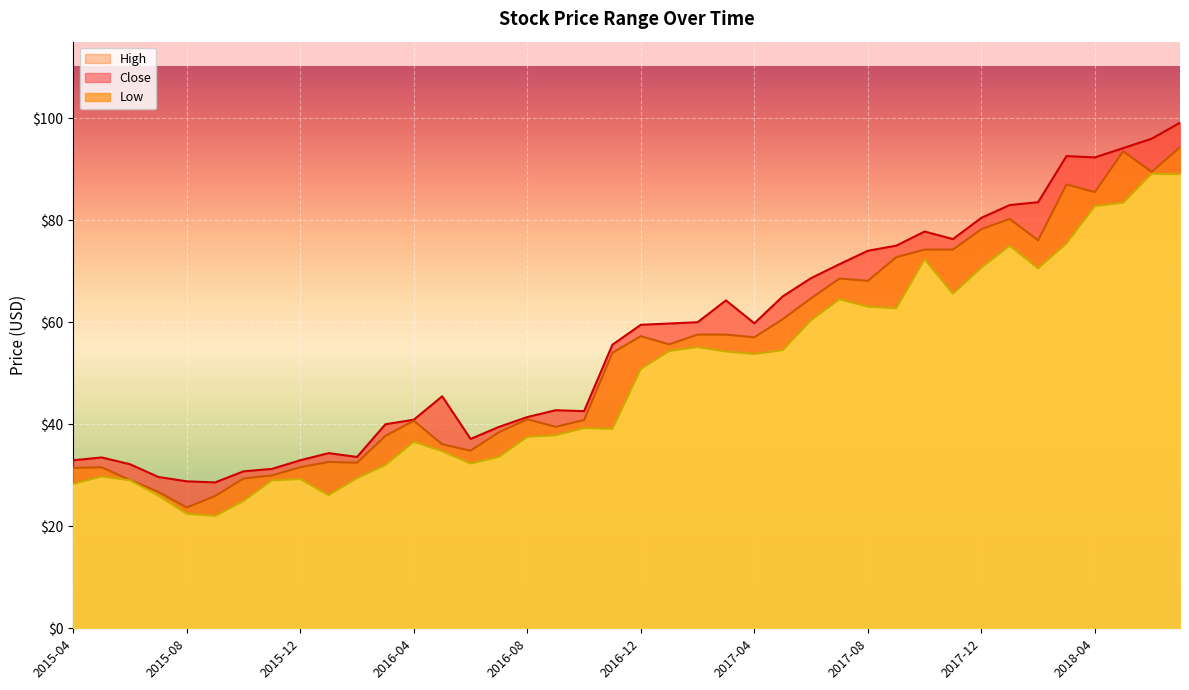

What is the total value across all series at 2016-05?

116.3